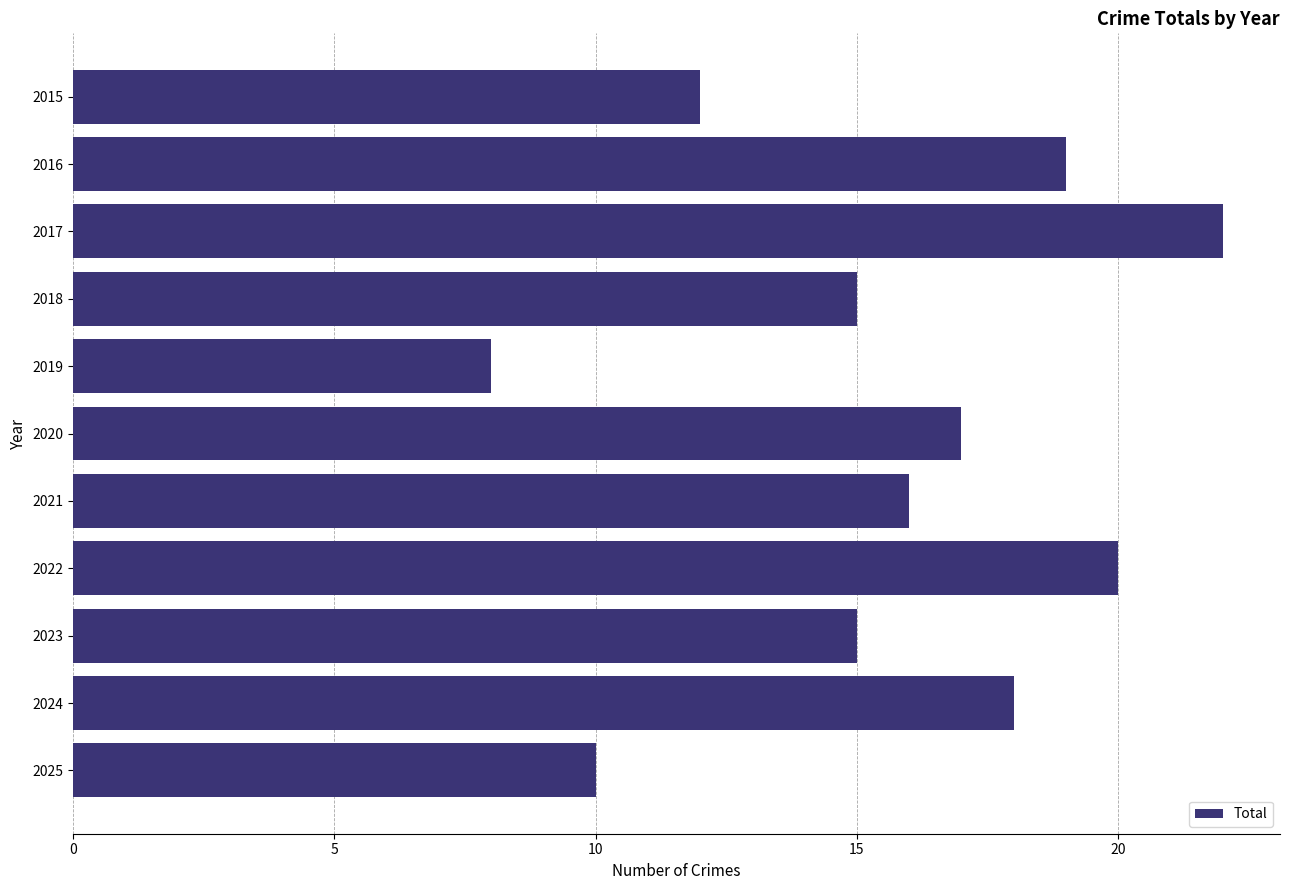

Count the number of categories in the chart.

11